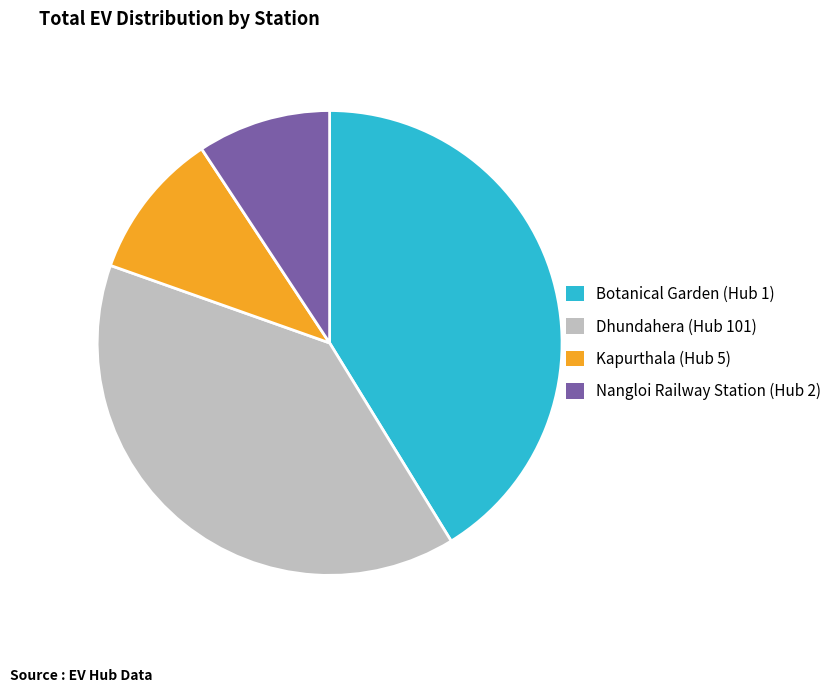

What is the largest slice in the pie chart?

Botanical Garden (Hub 1)